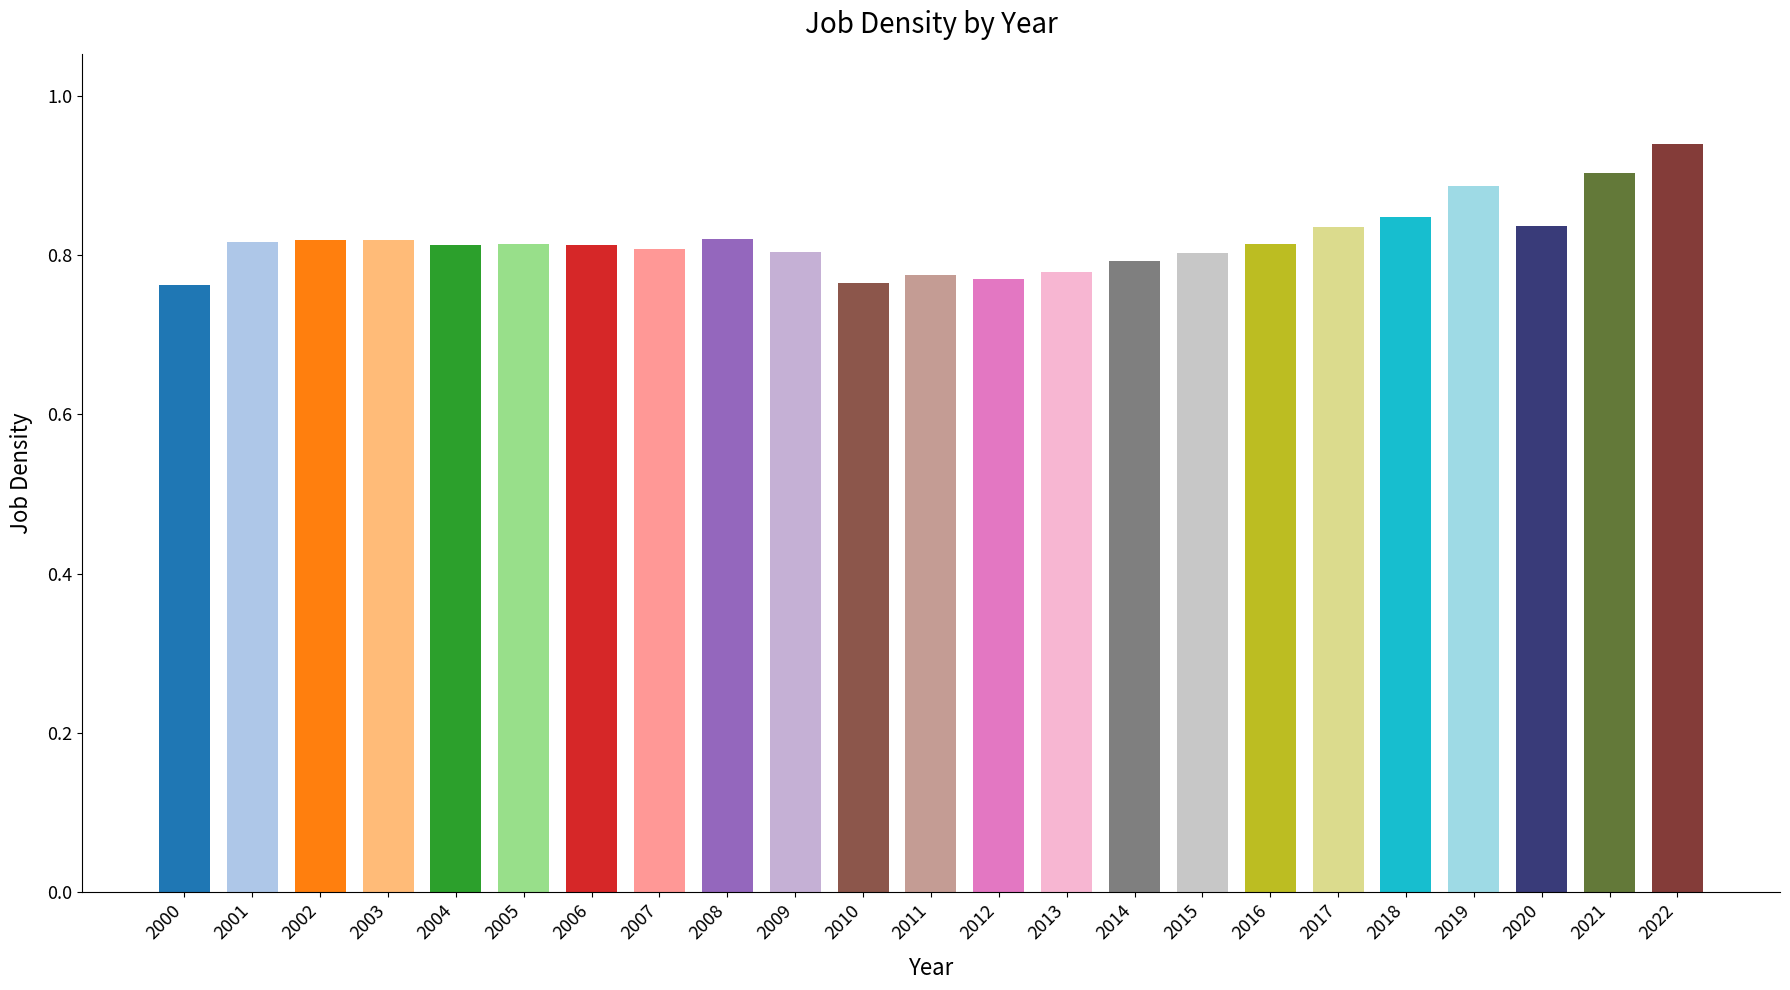

How many distinct data groups are displayed?

1